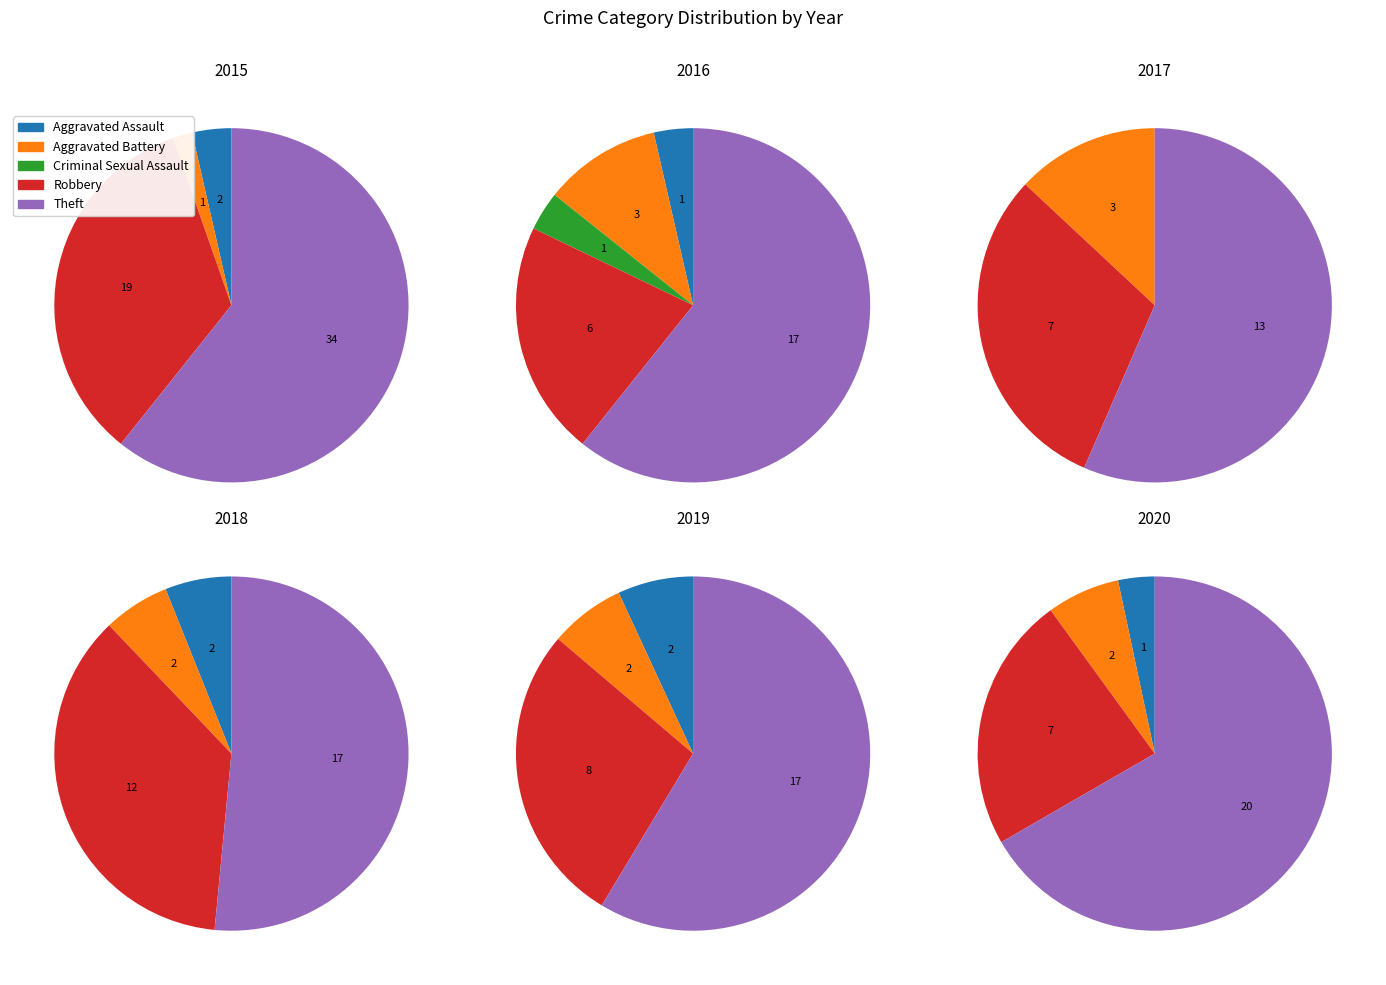

Which category has the biggest portion of the pie?

Theft